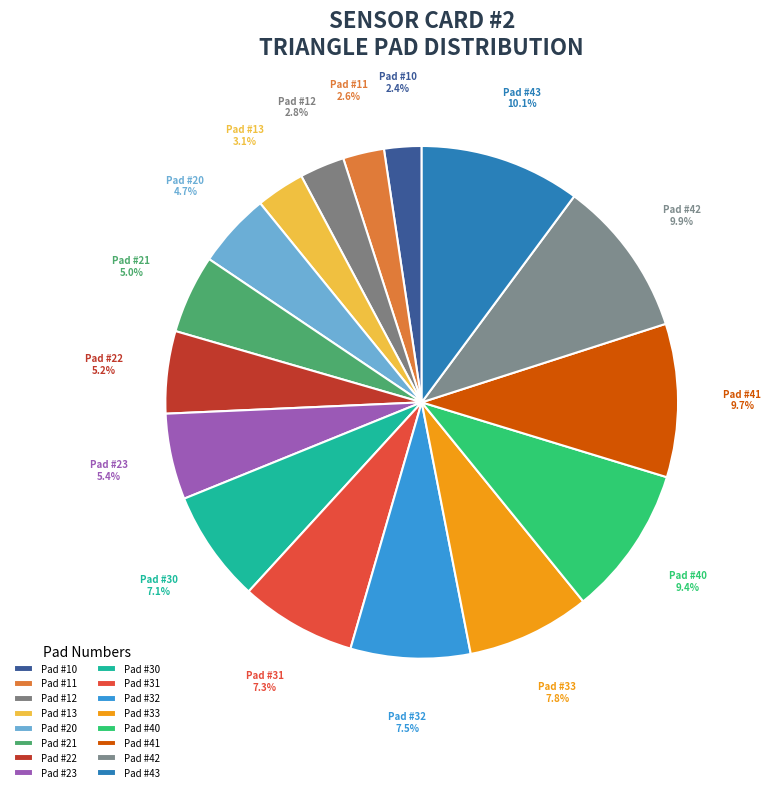

Count the number of slices in the pie.

16